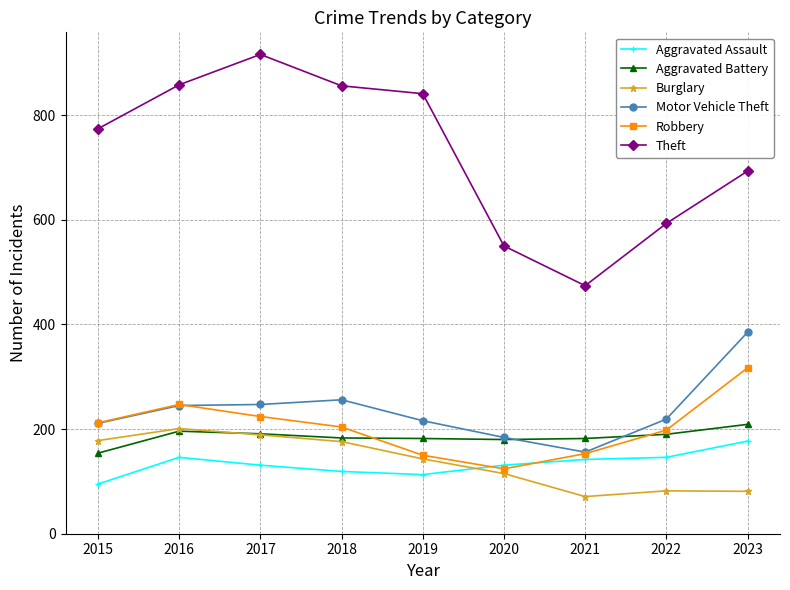

True or false: Theft and Burglary cross at least once.

False